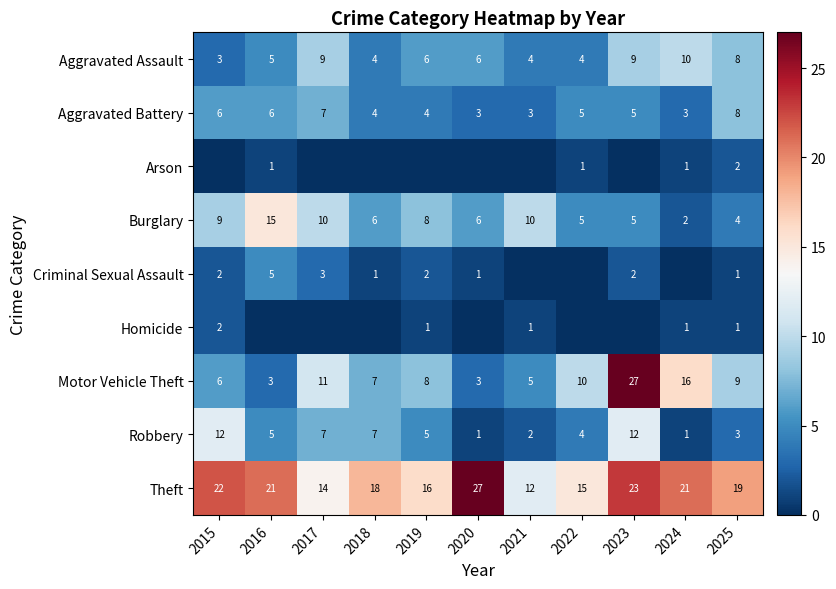

The Burglary series shows 1 at 2024. True or false?

False